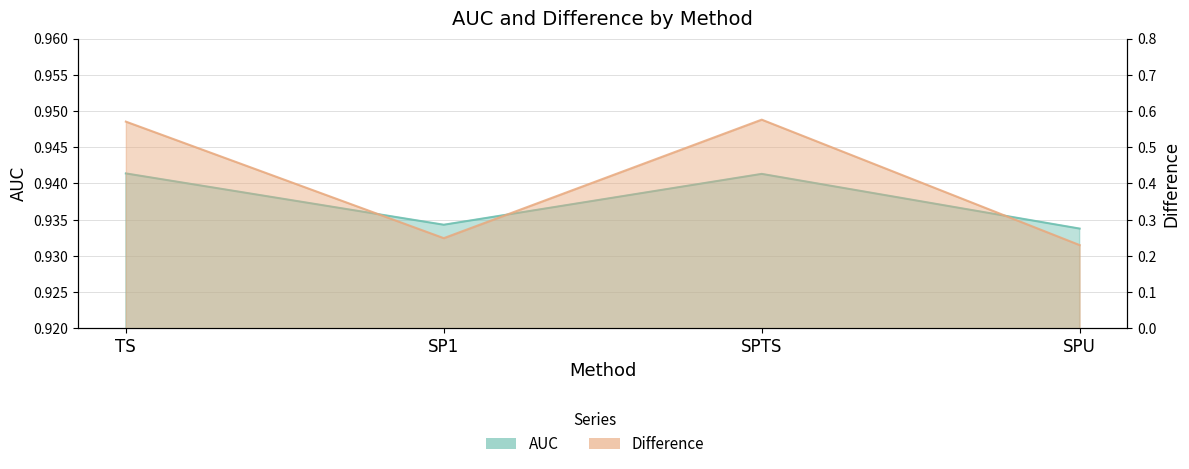

The AUC series shows 0.9 at SPTS. True or false?

True